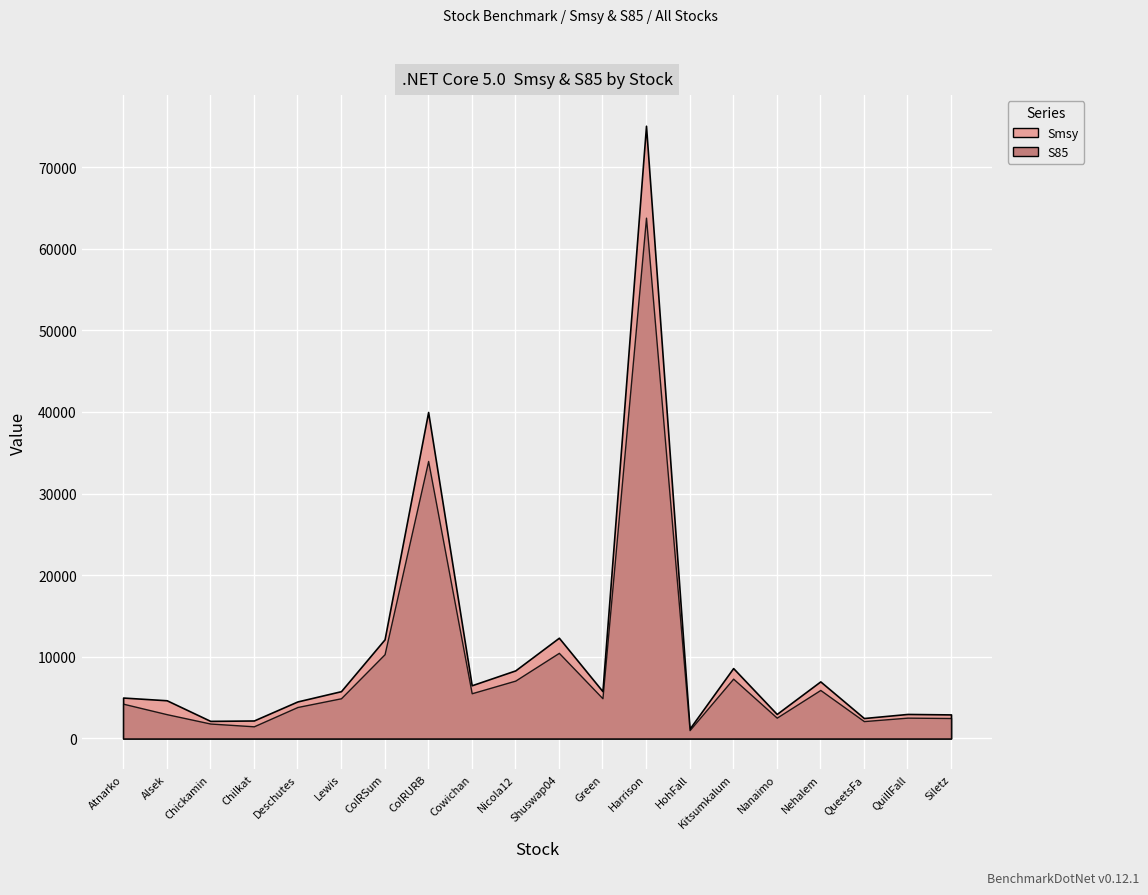

In S85, how many points are higher than both neighbors (excluding endpoints)?

6